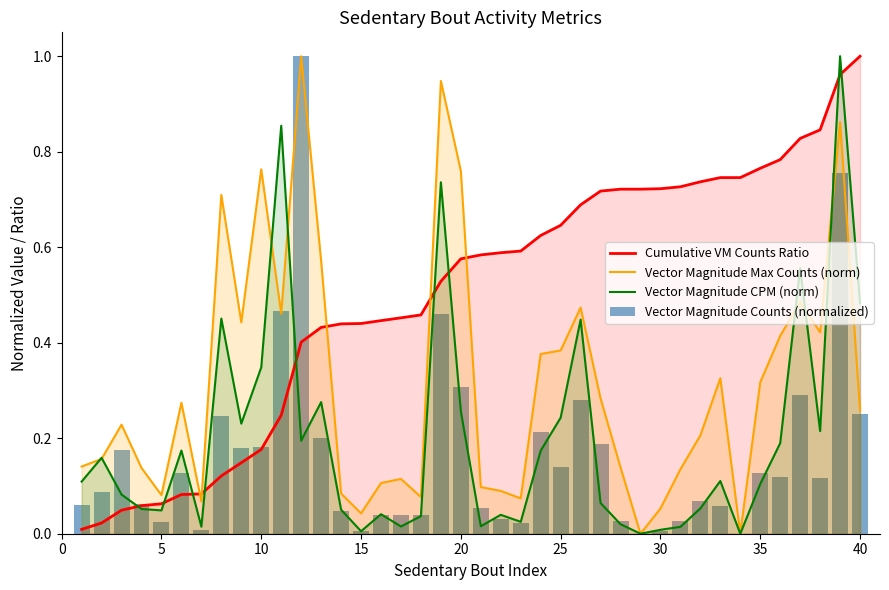

After their last crossing, which series has the higher values: Cumulative VM Counts Ratio or Vector Magnitude Max Counts (norm)?

Cumulative VM Counts Ratio